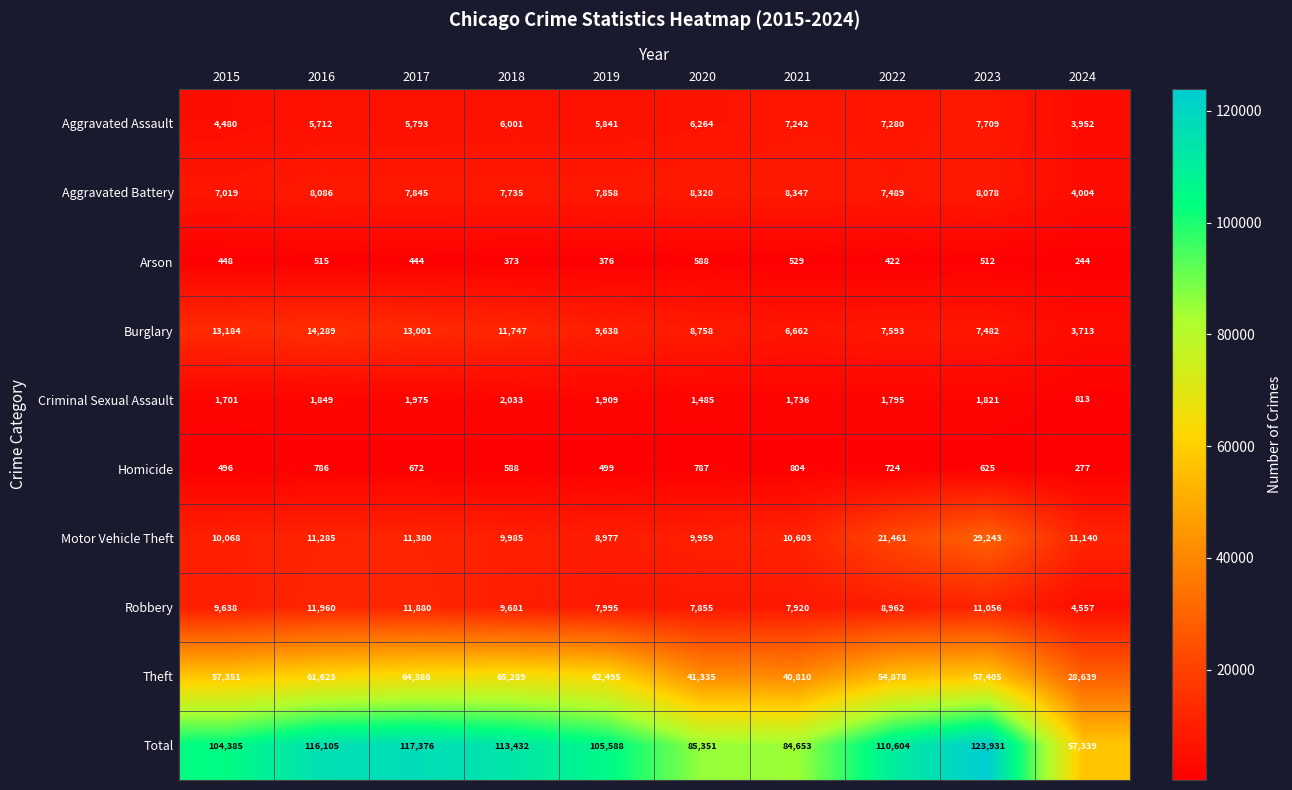

Which series has the largest total across all categories?

Total